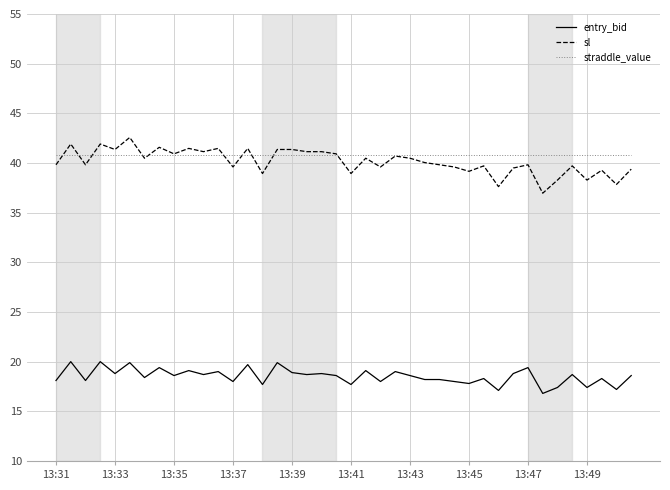

What is the greatest value displayed?

42.6